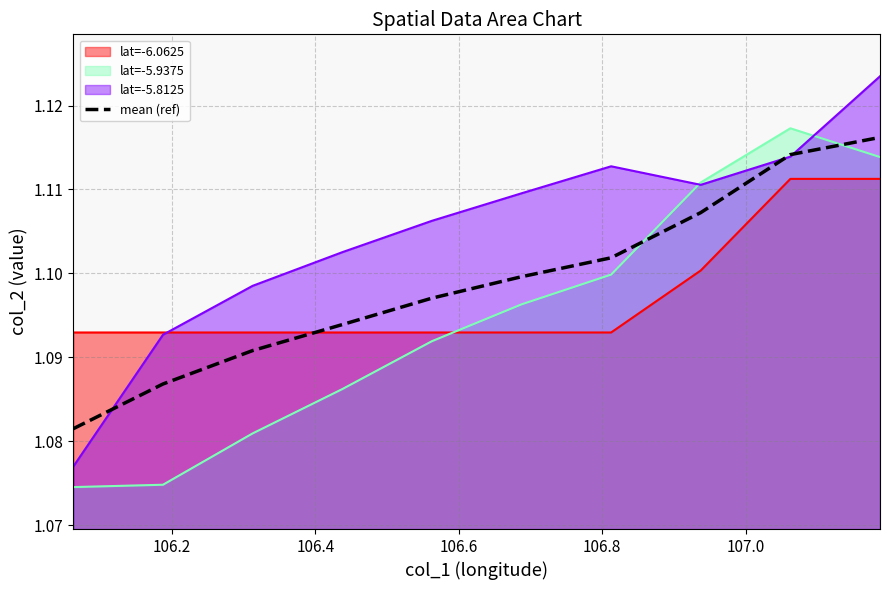

Rank the series by their average value, from lowest to highest.

lat=-5.9375, lat=-6.0625, mean (ref), lat=-5.8125